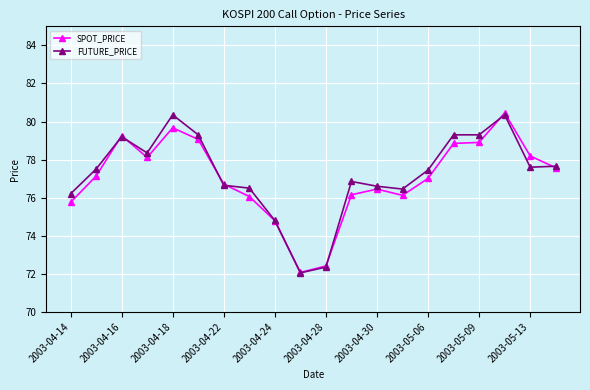

What is the value of the FUTURE_PRICE point at the 13th from the left?

76.6